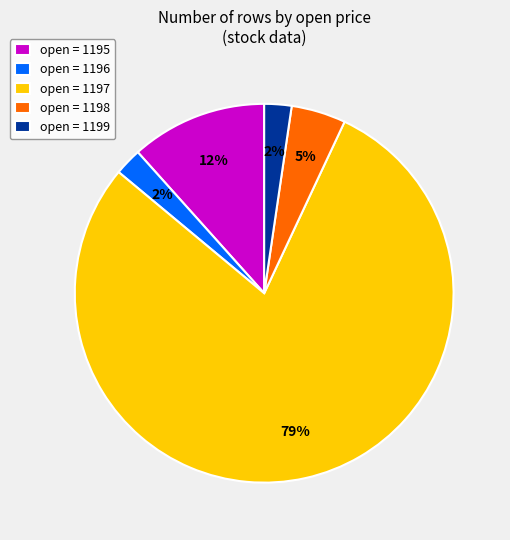

Which has a higher value, open = 1199 or open = 1198?

open = 1198